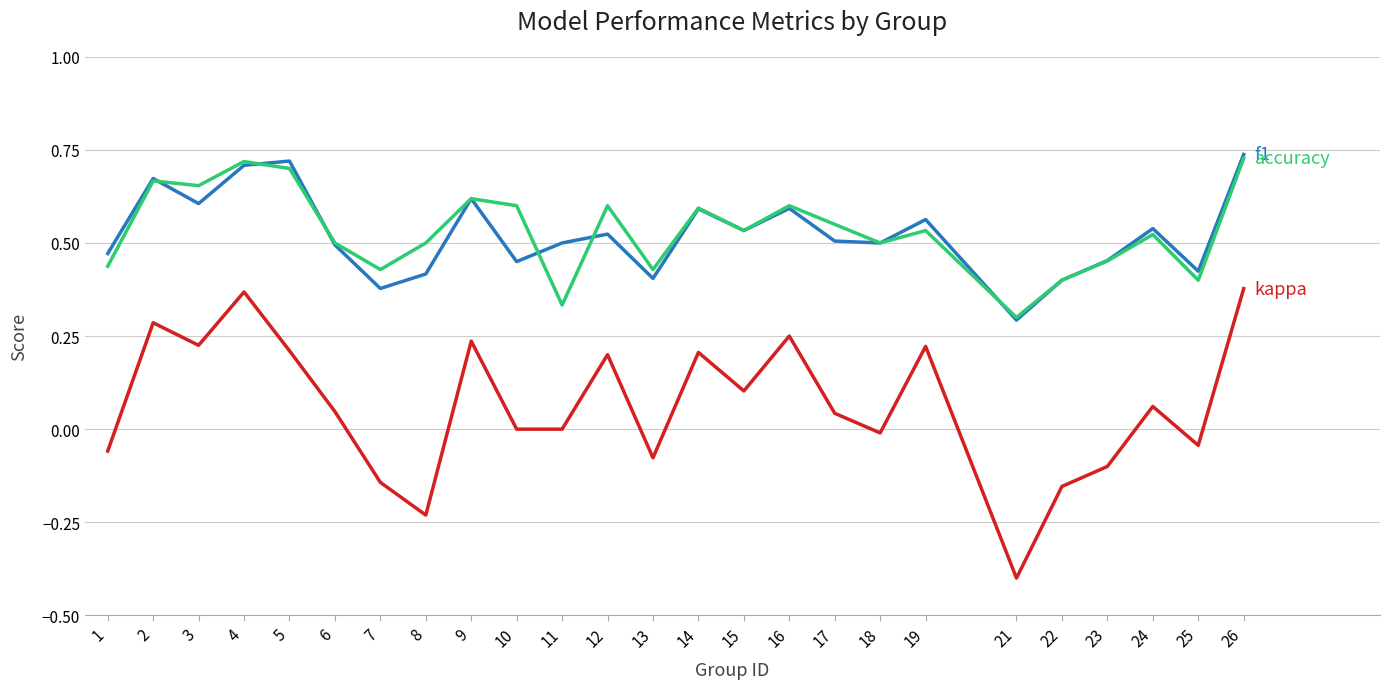

Which category has the lowest value across all series?

21